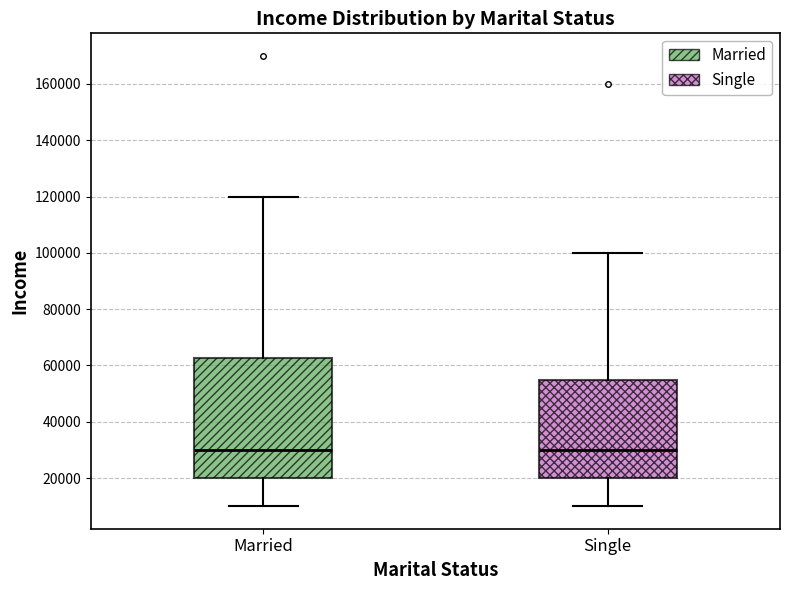

Reading left to right, transcribe this box plot: for each box, give where its median line is, the range the box spans, and where its two whiskers end, as read against the y-axis. The values are not printed on the chart, so give them approximately, as read against the axis.

Married: median 30000, box 20000 to 62000, whiskers 10000 to 120000
Single: median 30000, box 20000 to 56000, whiskers 10000 to 100000